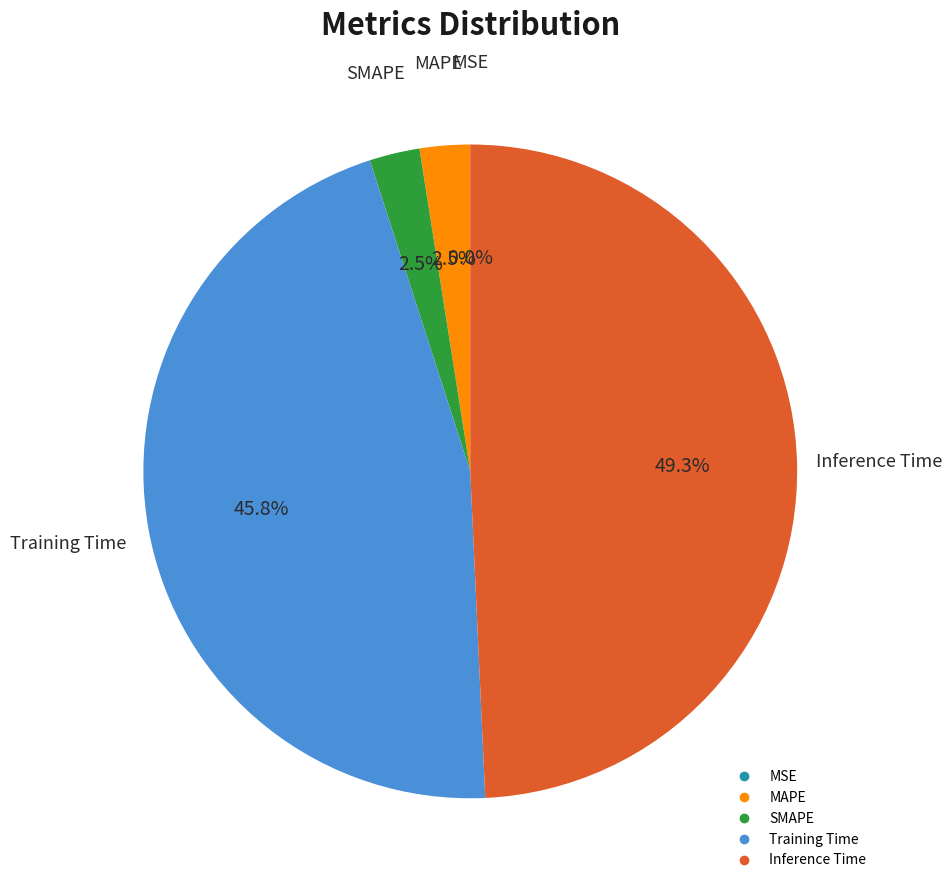

Which slice is the largest?

Inference Time